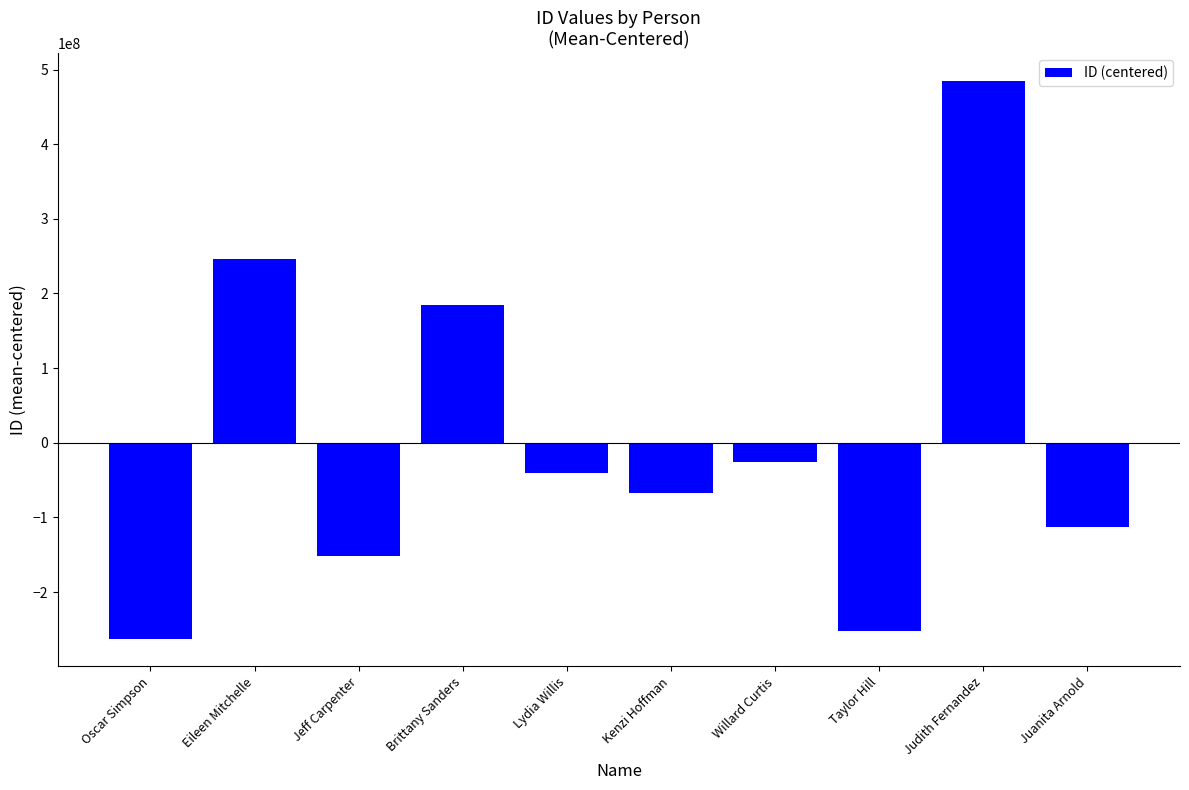

Is it true that the value at Brittany Sanders is 110745155.2?

False